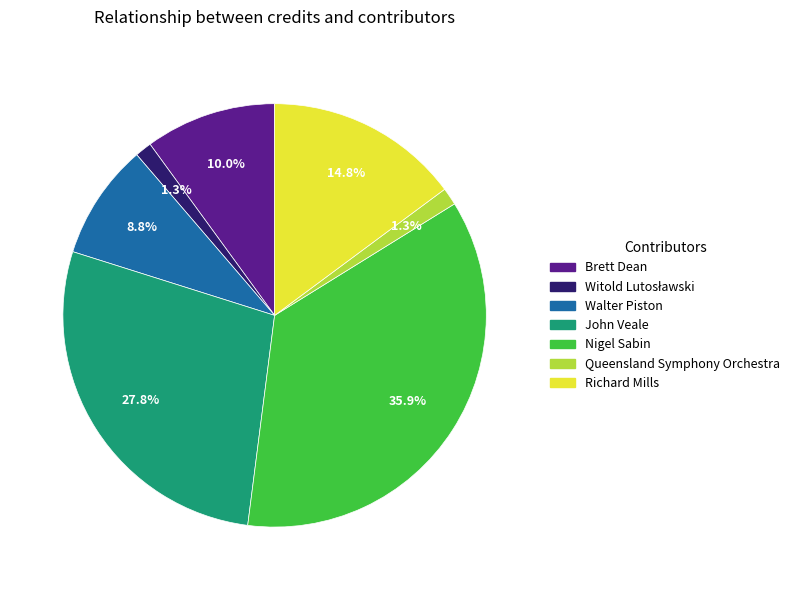

What percentage is the Richard Mills slice, to the nearest percent?

15%